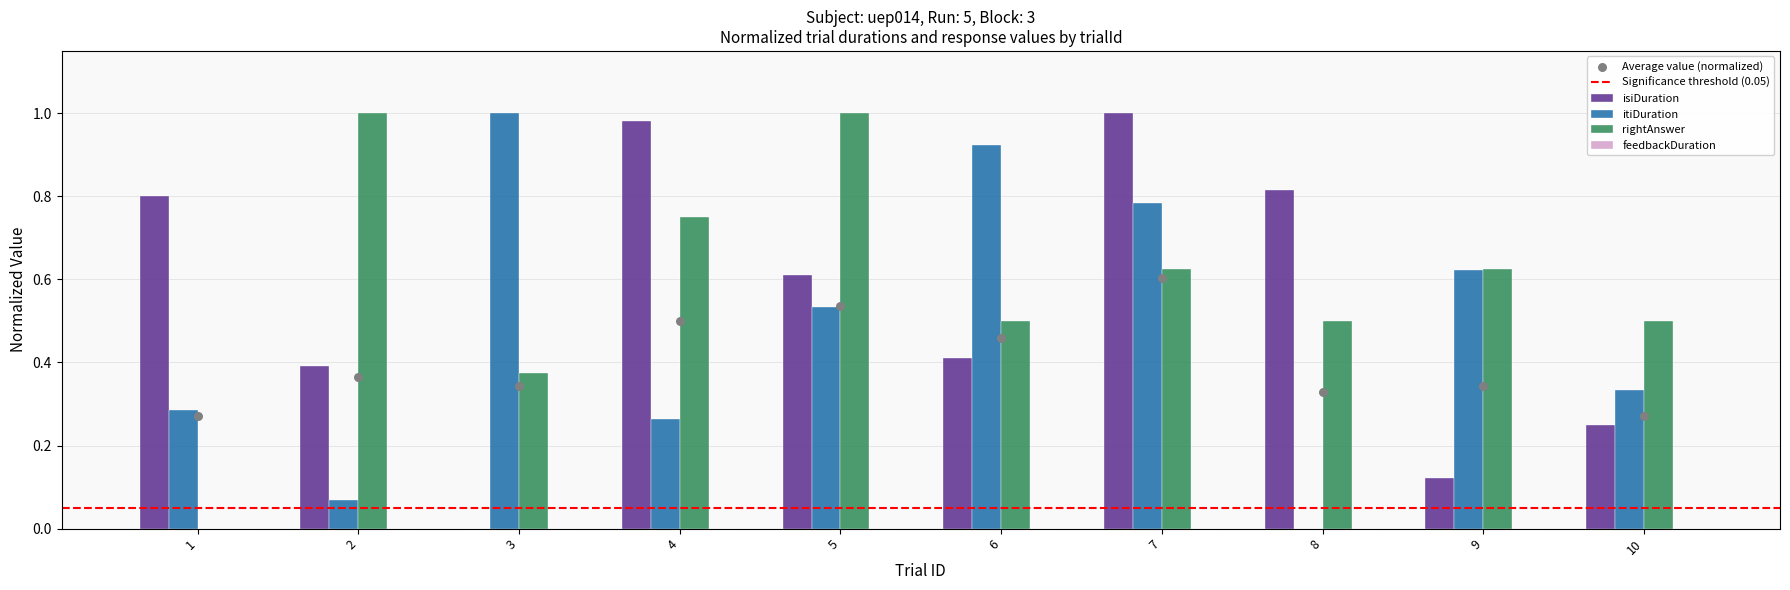

At how many categories does at least one series exceed 0?

10